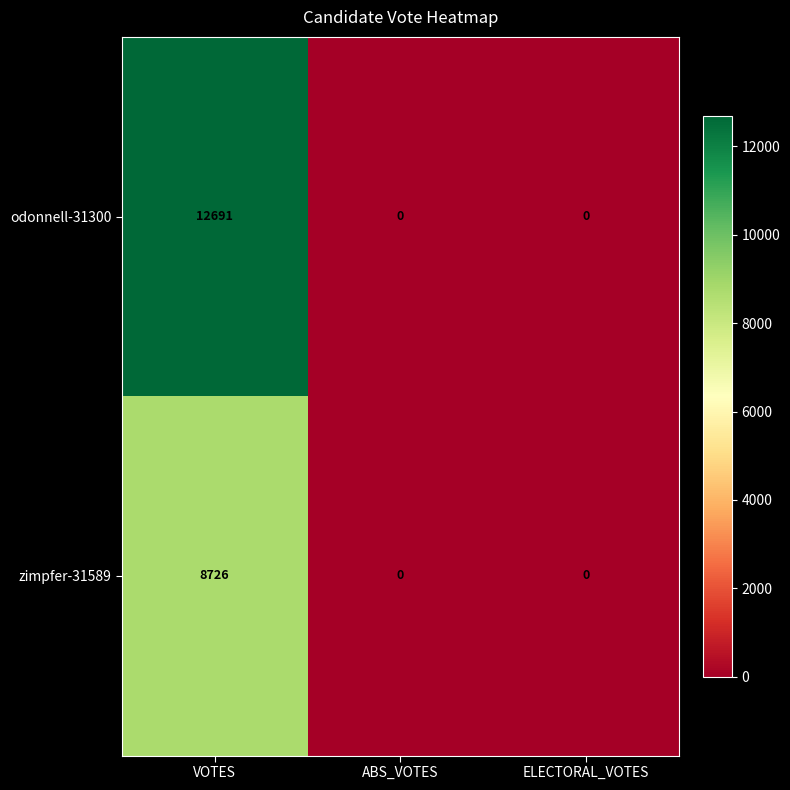

Reading left to right, what are all the values shown in this chart?

odonnell-31300: VOTES=12691	ABS_VOTES=0	ELECTORAL_VOTES=0
zimpfer-31589: VOTES=8726	ABS_VOTES=0	ELECTORAL_VOTES=0